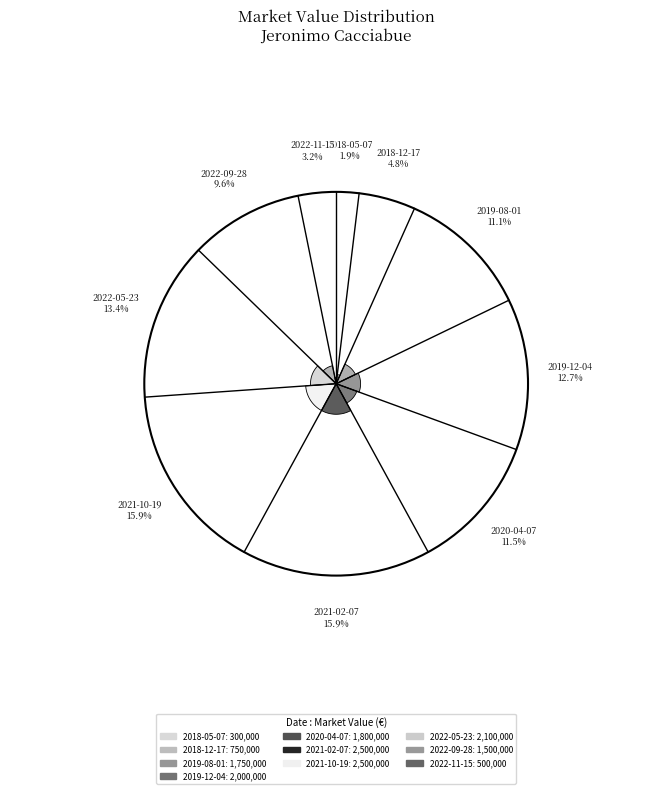

True or false: 2019-08-01 accounts for 11% of the total.

True